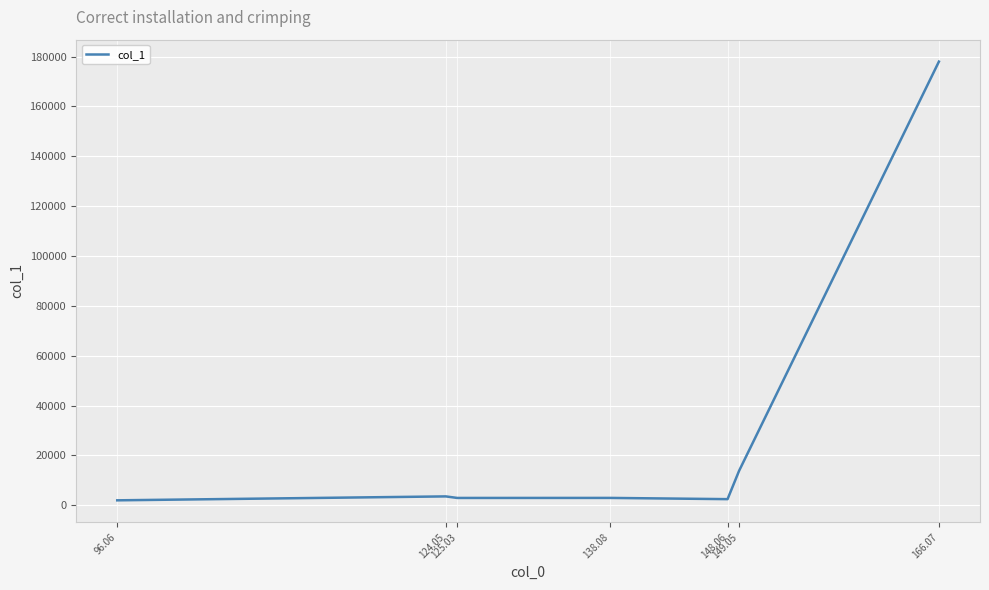

What is the maximum value shown in the chart?

177958.0